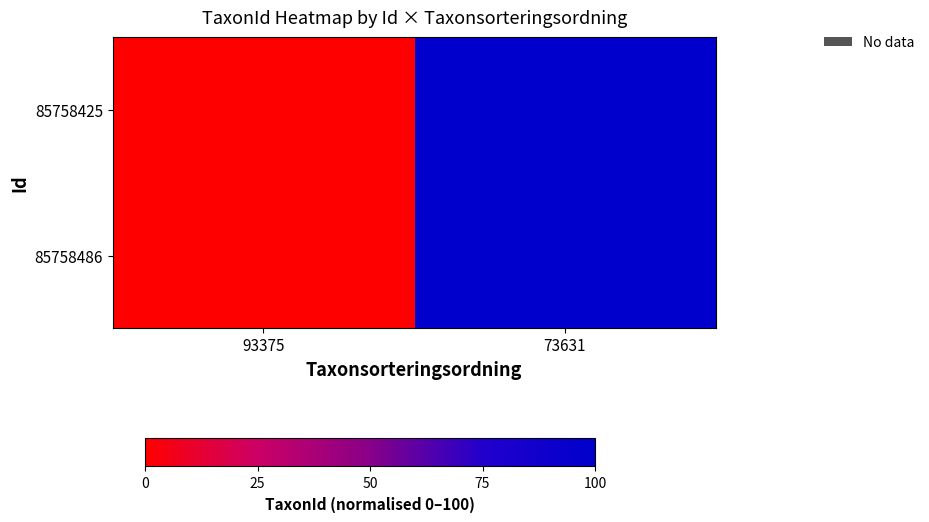

At how many categories does at least one series exceed 35?

1